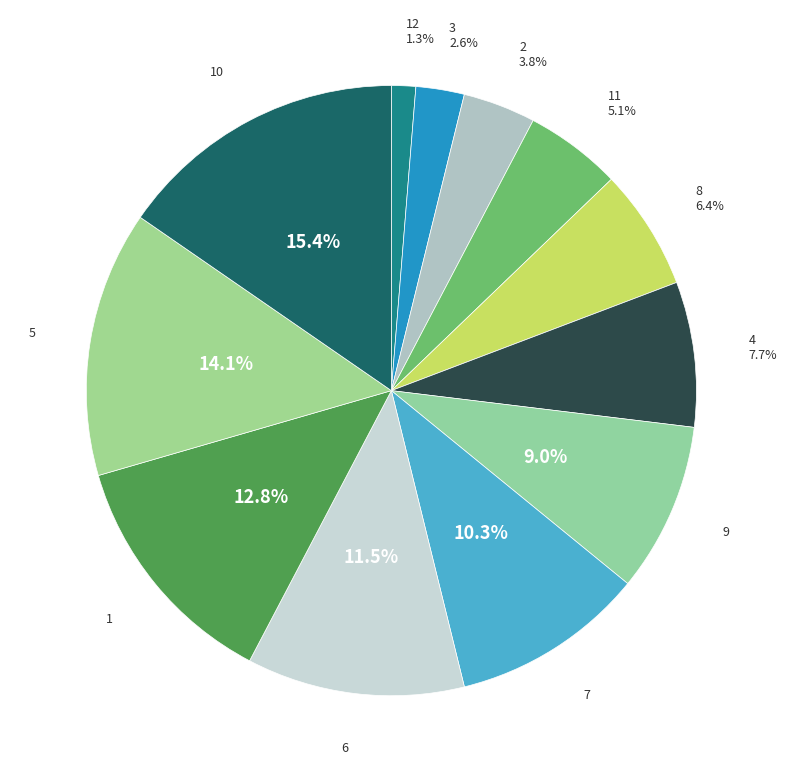

Count the number of slices in the pie.

12